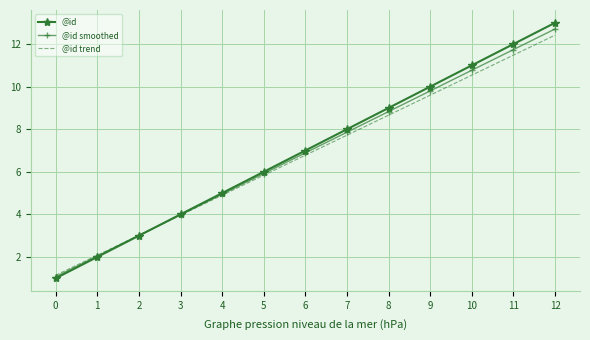

The value of @id at 7 is 12.6. True or false?

False